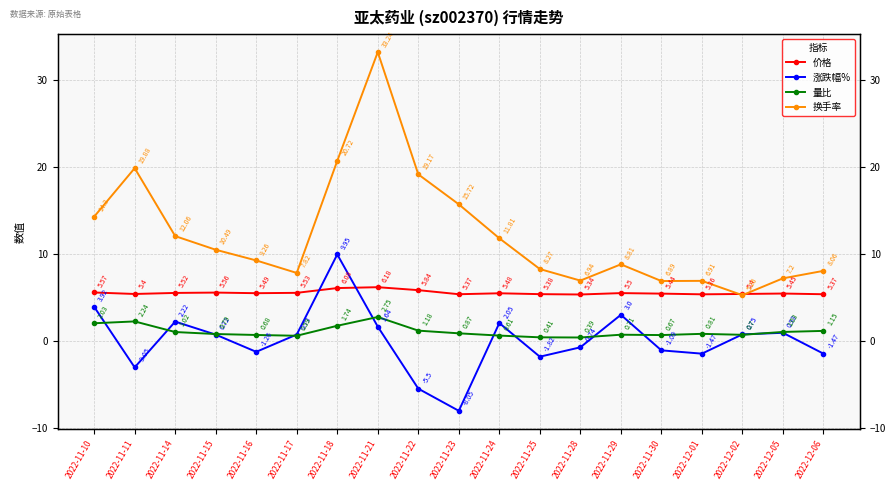

True or false: 量比 and 价格 cross at least once.

False